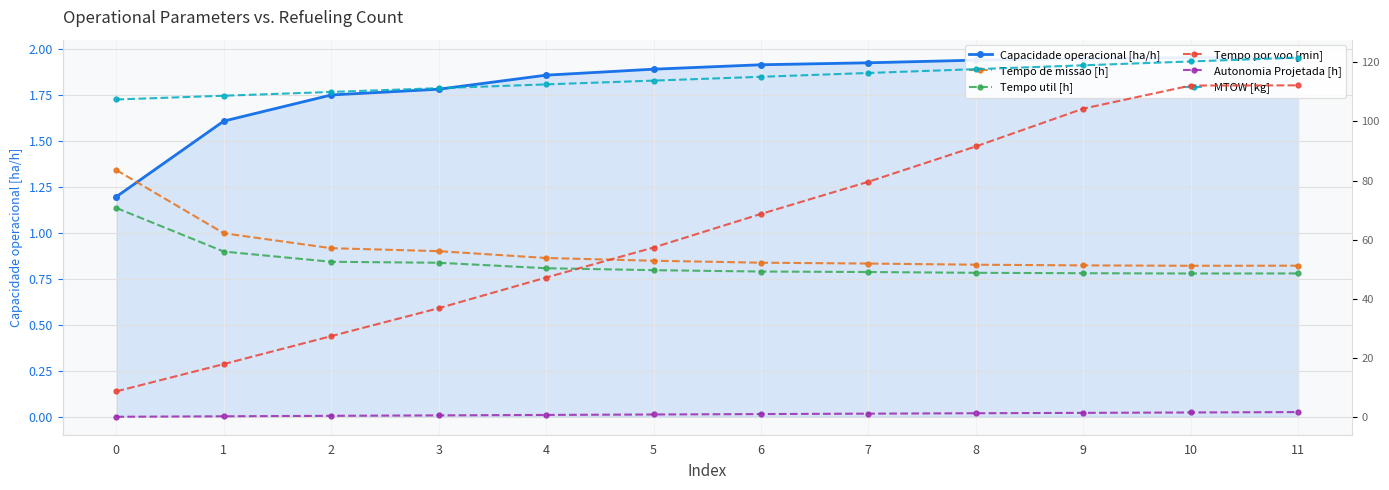

What is the difference between the second highest and second lowest values in the Tempo de missao [h] series?

11.0